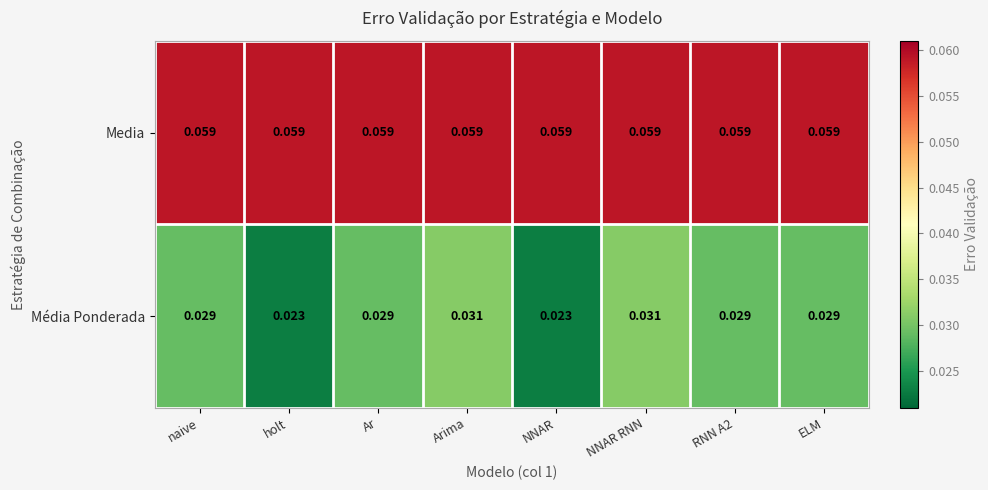

Rank the series at ELM from lowest to highest value.

Média Ponderada, Media